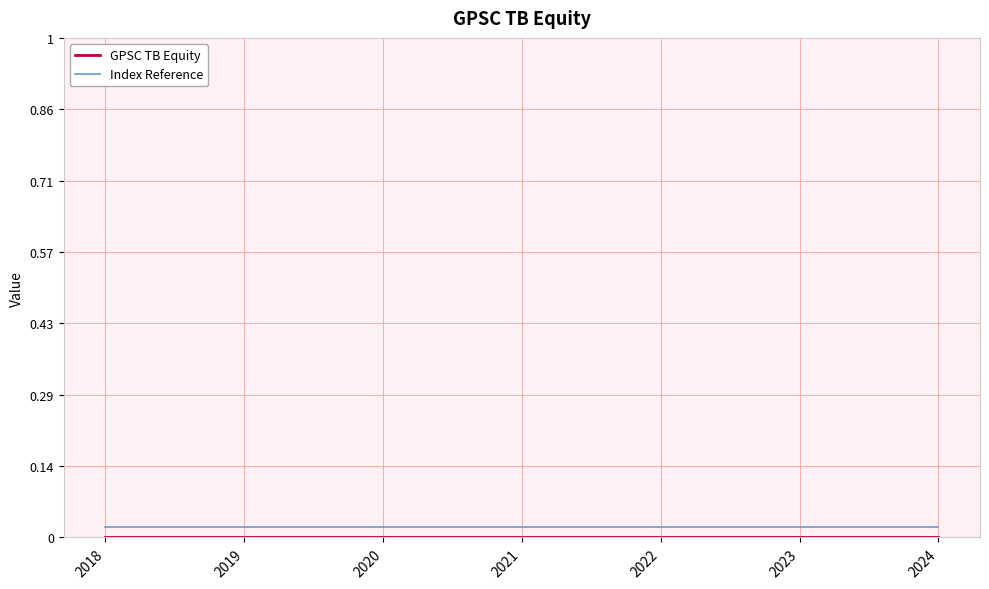

The Index Reference series shows 0.0 at 2018. True or false?

True